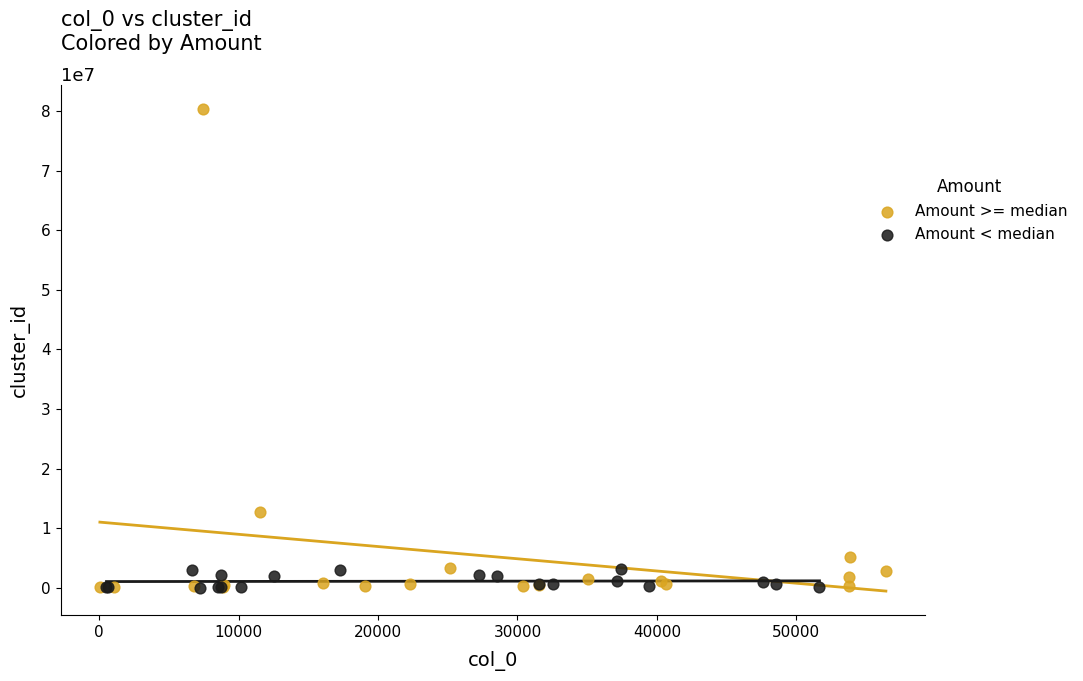

Which series contains the highest Y value?

Amount >= median